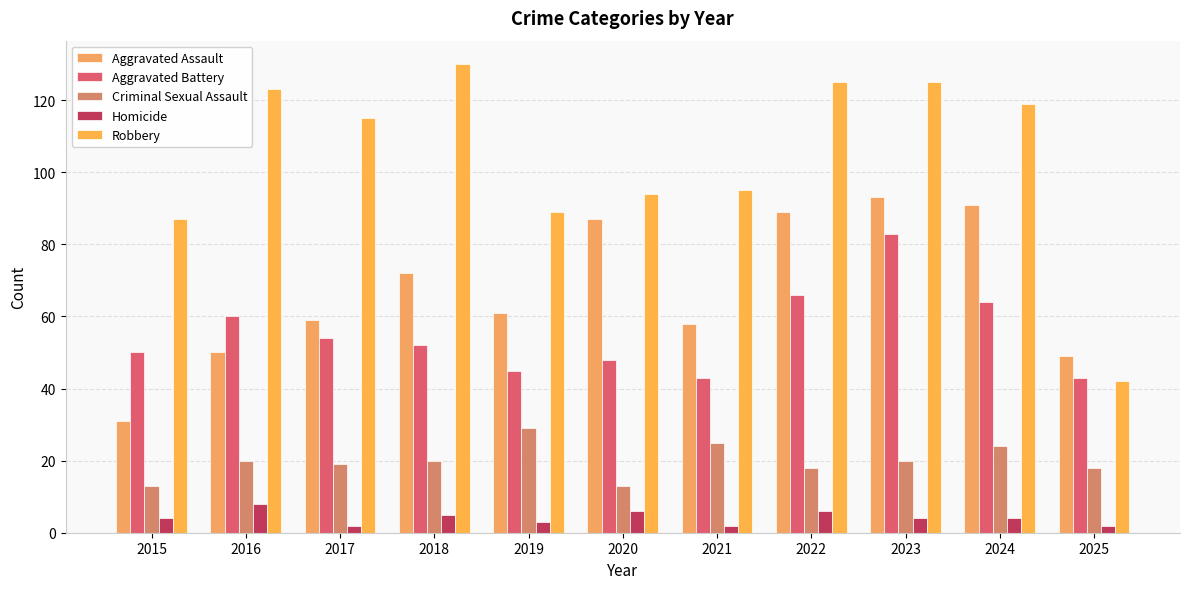

Which label corresponds to the smallest value in the chart?

2017